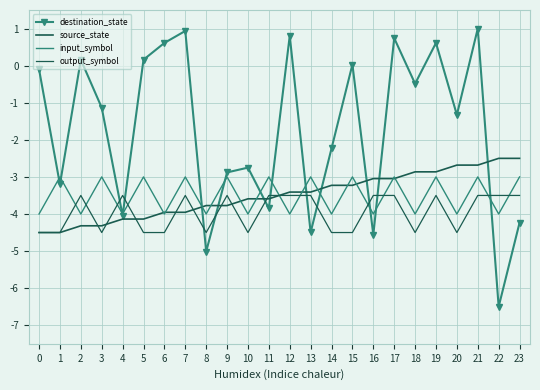

Rank the series by their maximum value, from lowest to highest.

output_symbol, input_symbol, source_state, destination_state